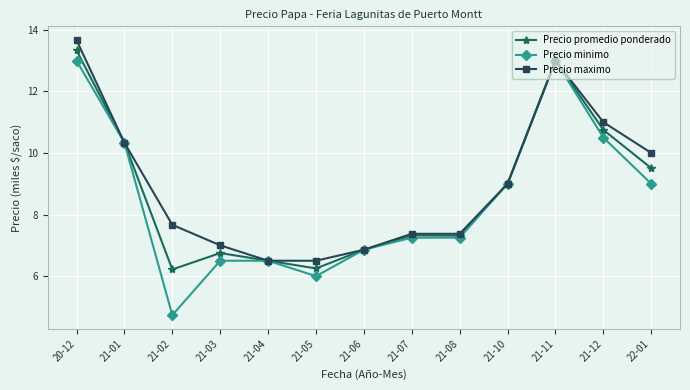

What is the smallest value displayed?

4.7